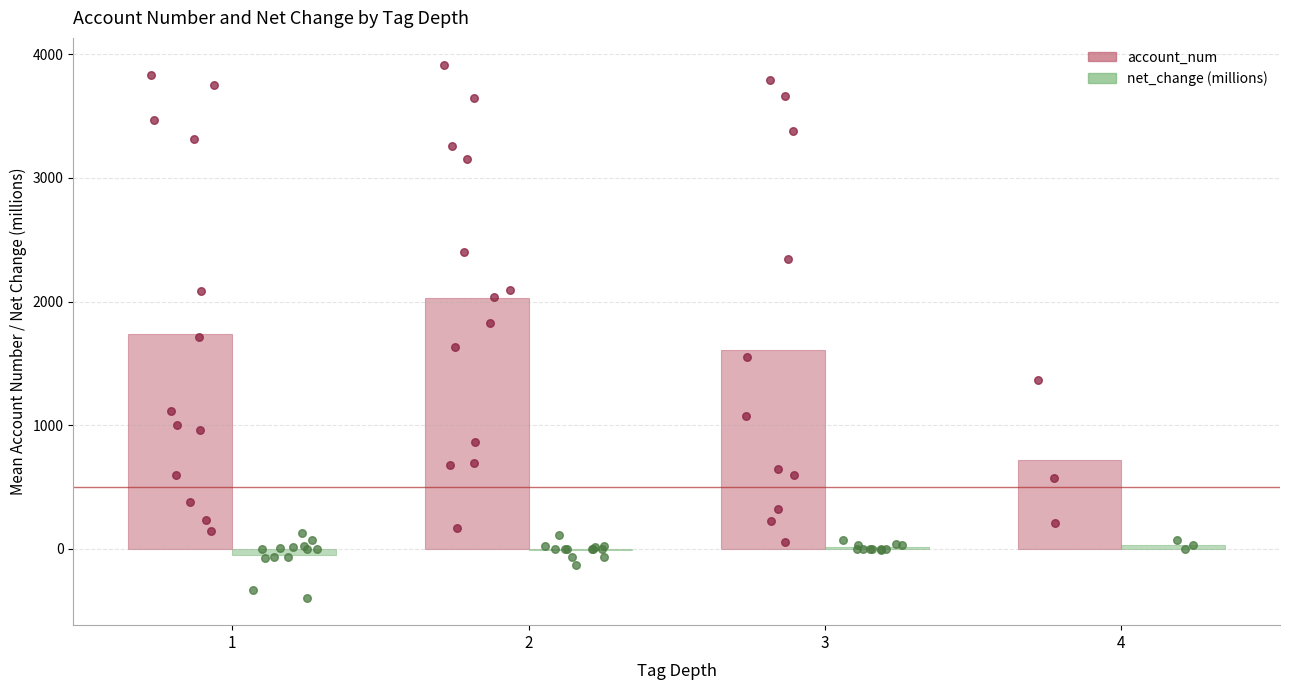

What is the total value across all series at 2?

2022.3